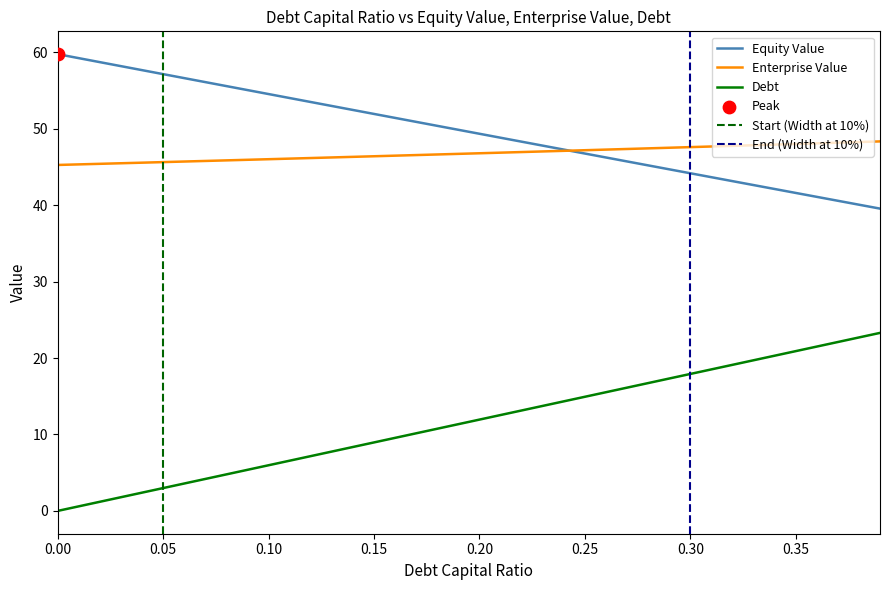

Which series reaches the minimum Y coordinate?

debt